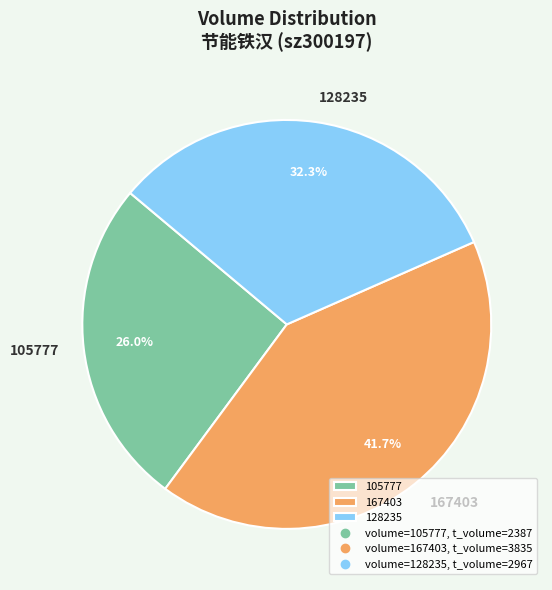

True or false: 128235 accounts for 32% of the total.

True